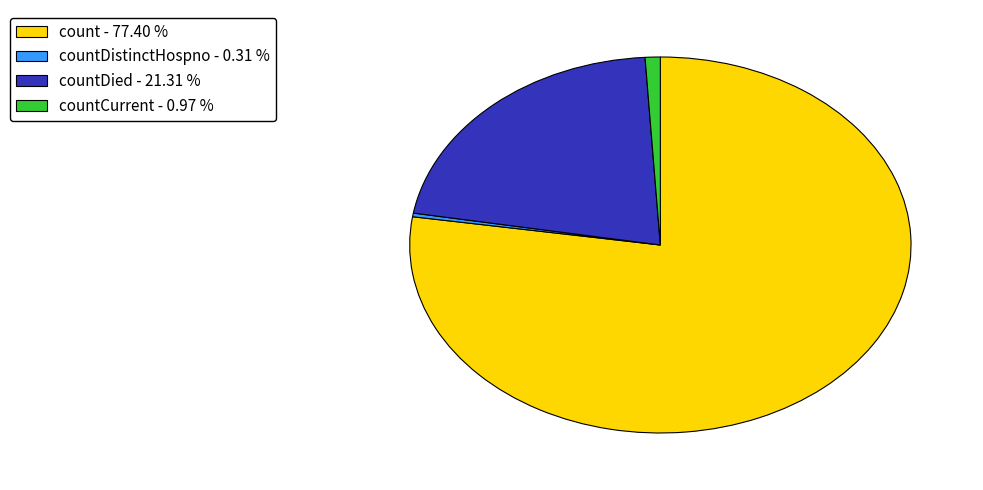

Count the number of slices in the pie.

4